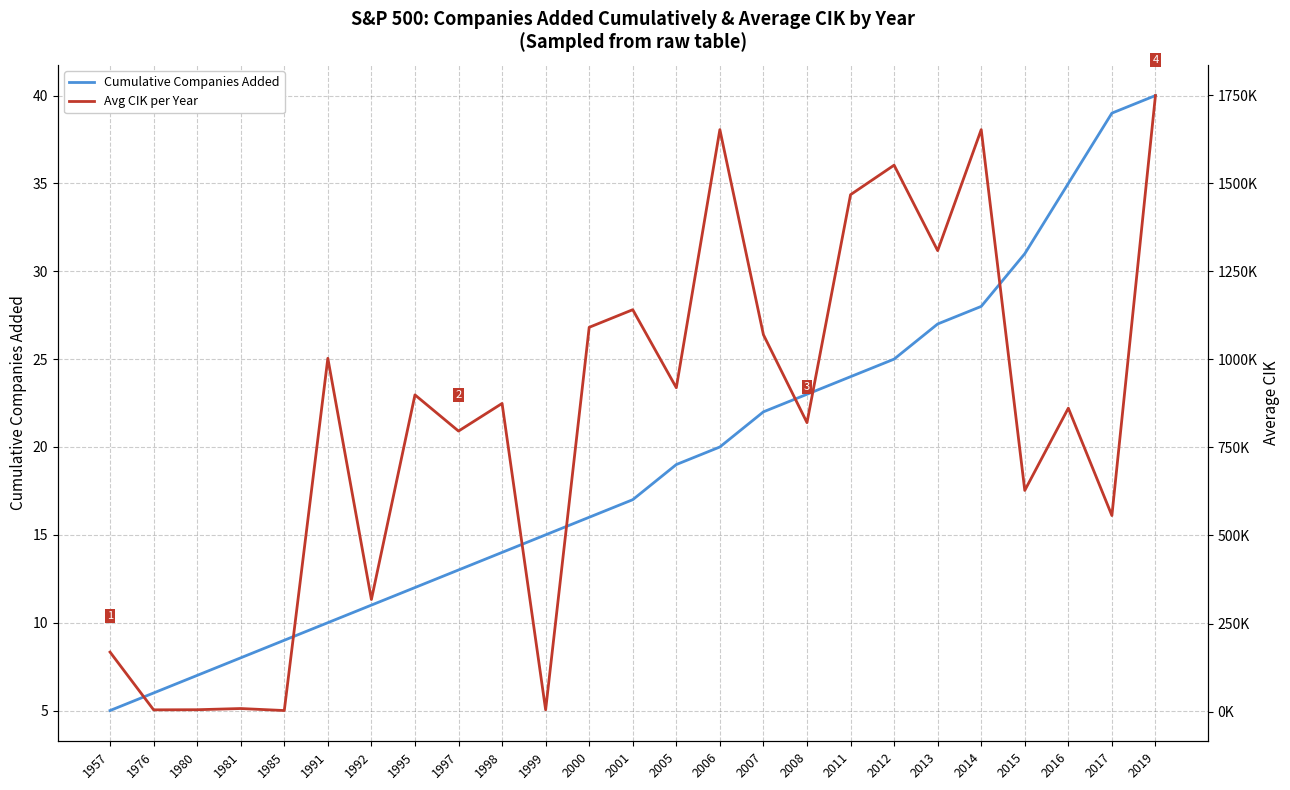

The Avg CIK per Year series shows 3273.4 at 1980. True or false?

False